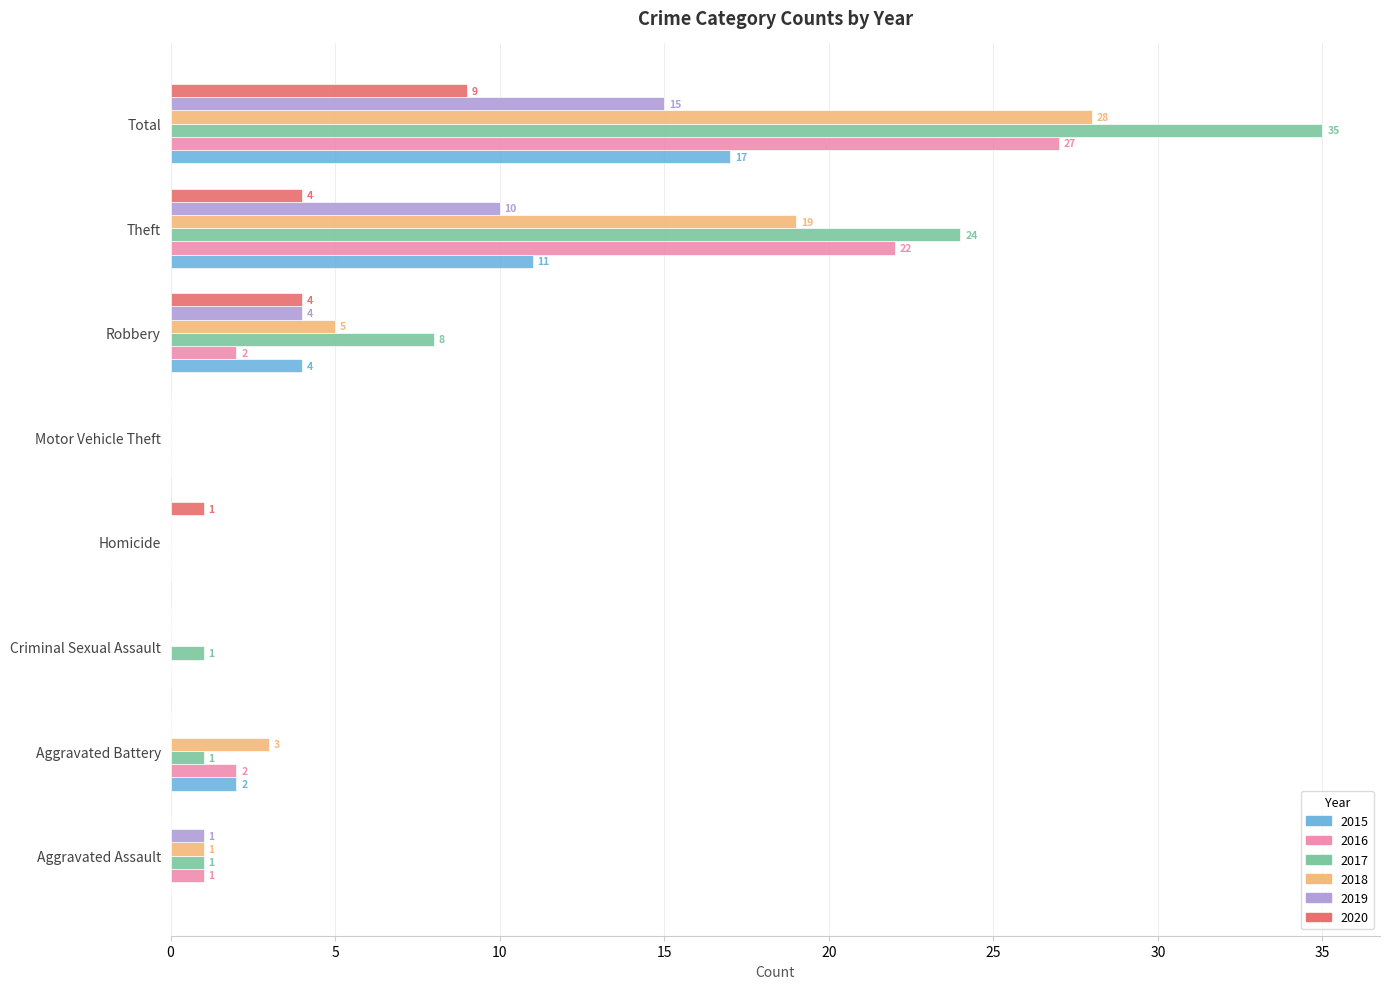

The value of 2019 at Total is 15. True or false?

True